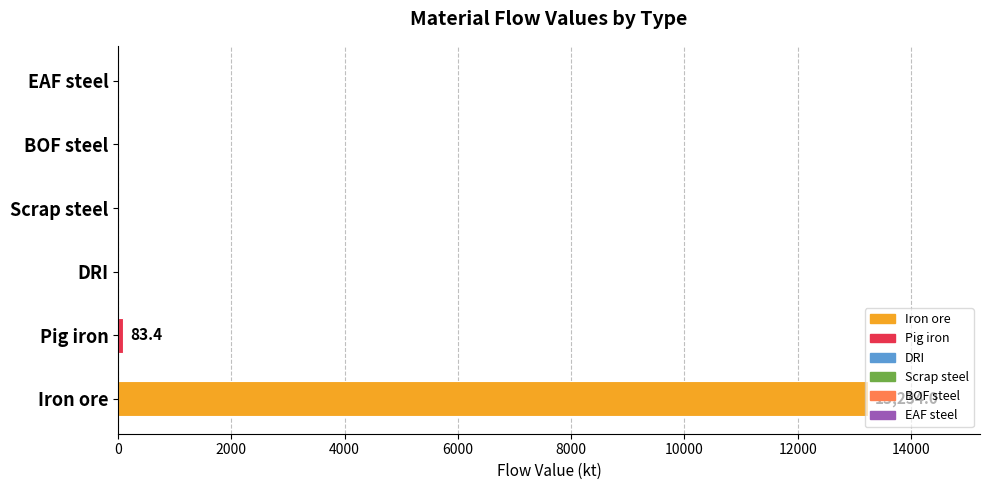

What is the average value?

2219.6